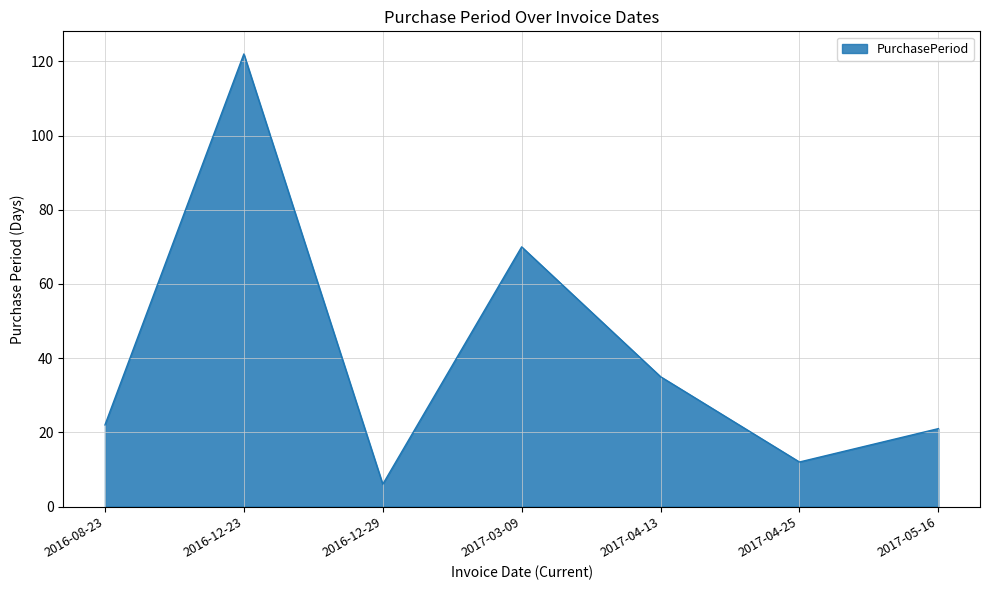

The chart shows a value of 11 at 2016-08-23. True or false?

False